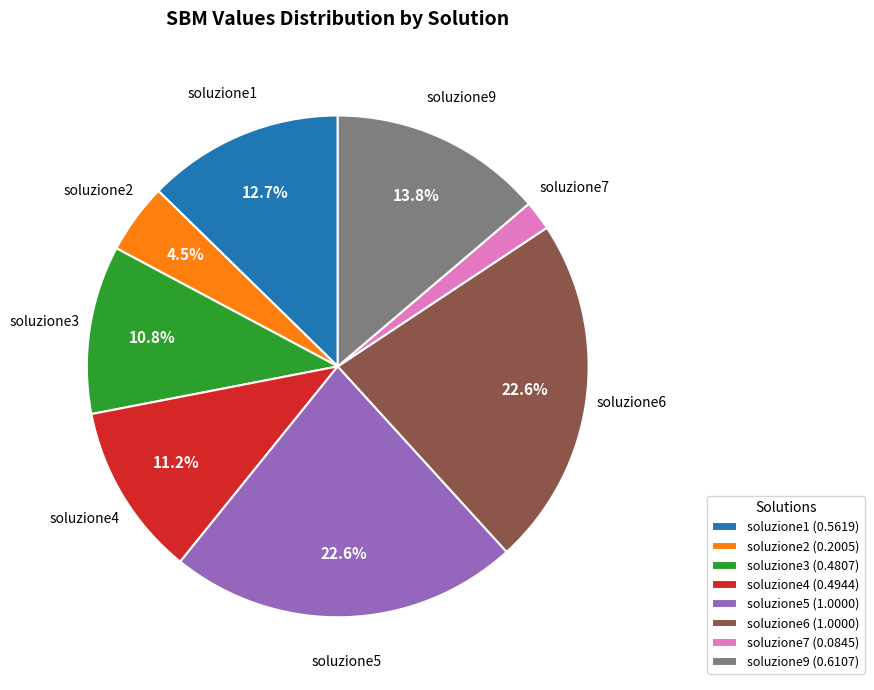

Does any single category account for the majority?

No